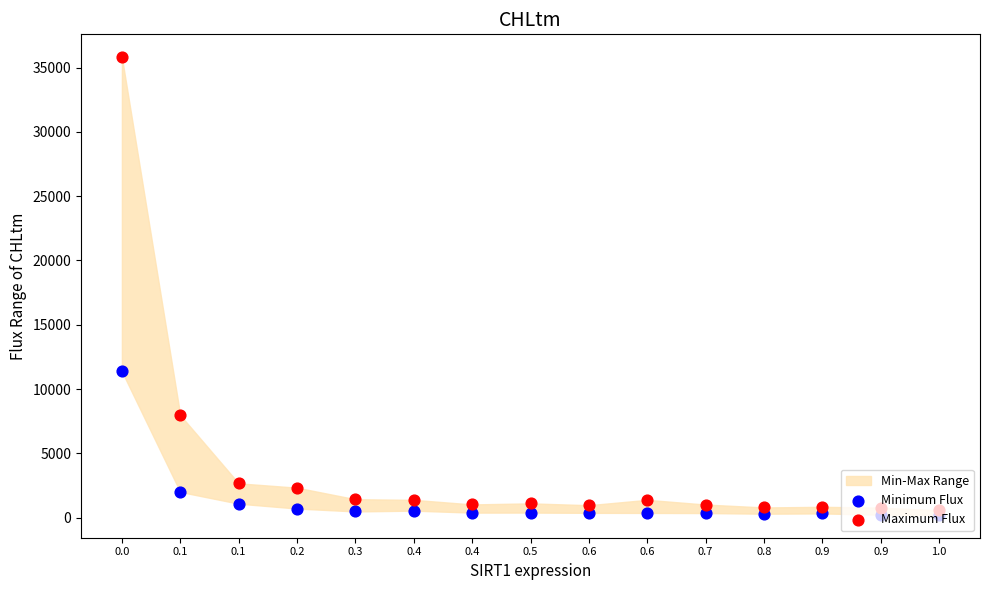

At how many categories does at least one series exceed 2223?

4